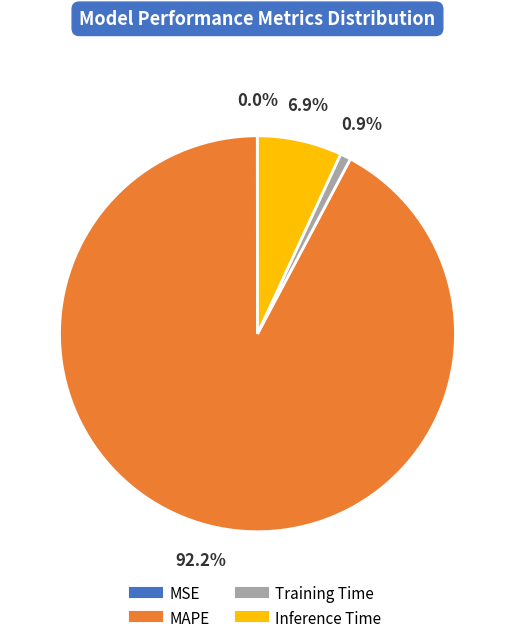

The MAPE slice represents 81% of the pie. True or false?

False